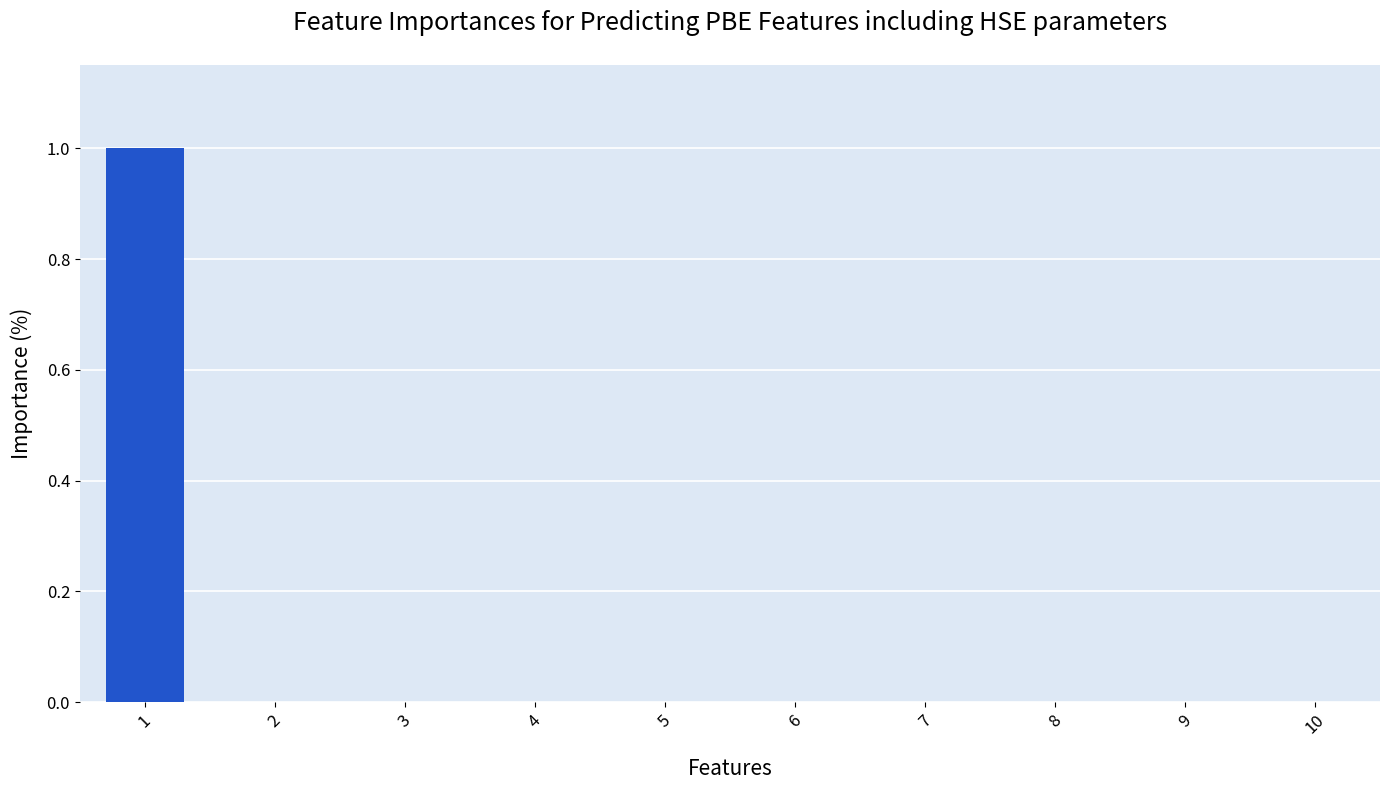

Is it true that the value at 9 is 0?

True